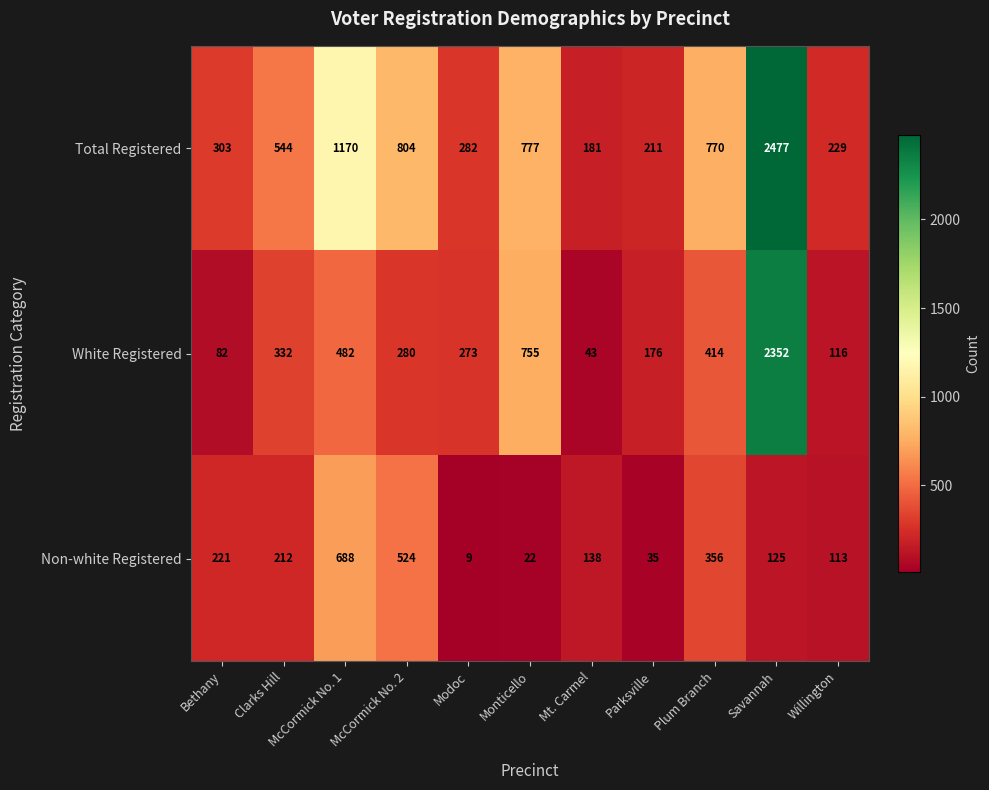

Where is White Registered nearest to the value 1197?

Monticello